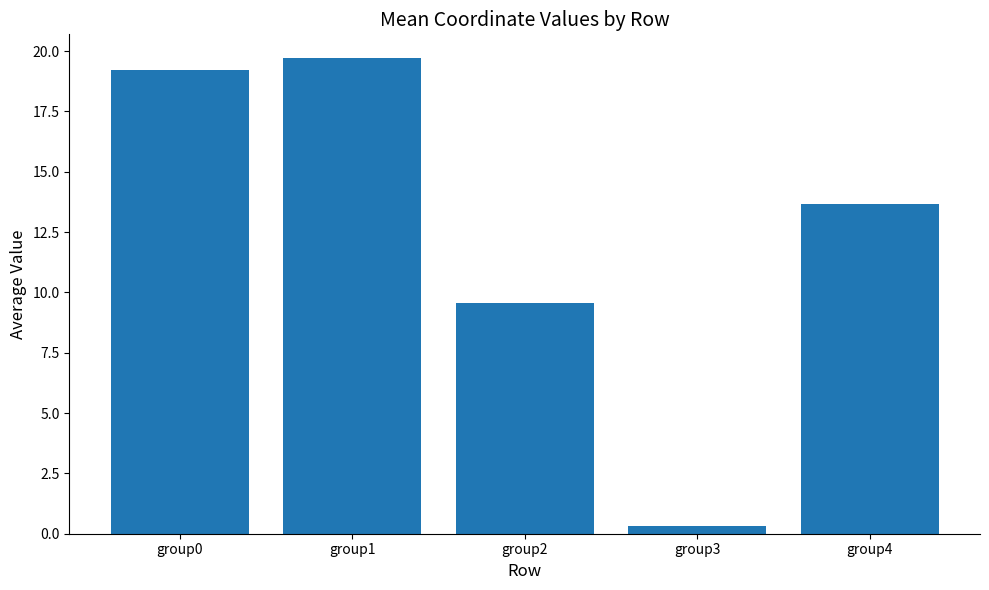

The chart shows a value of 27.0 at group1. True or false?

False